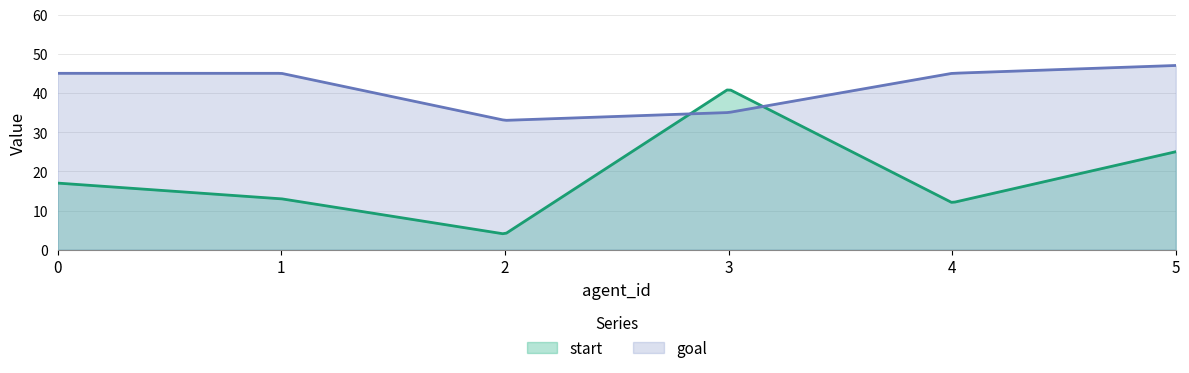

What is the difference between the start values at 2 and 4?

8